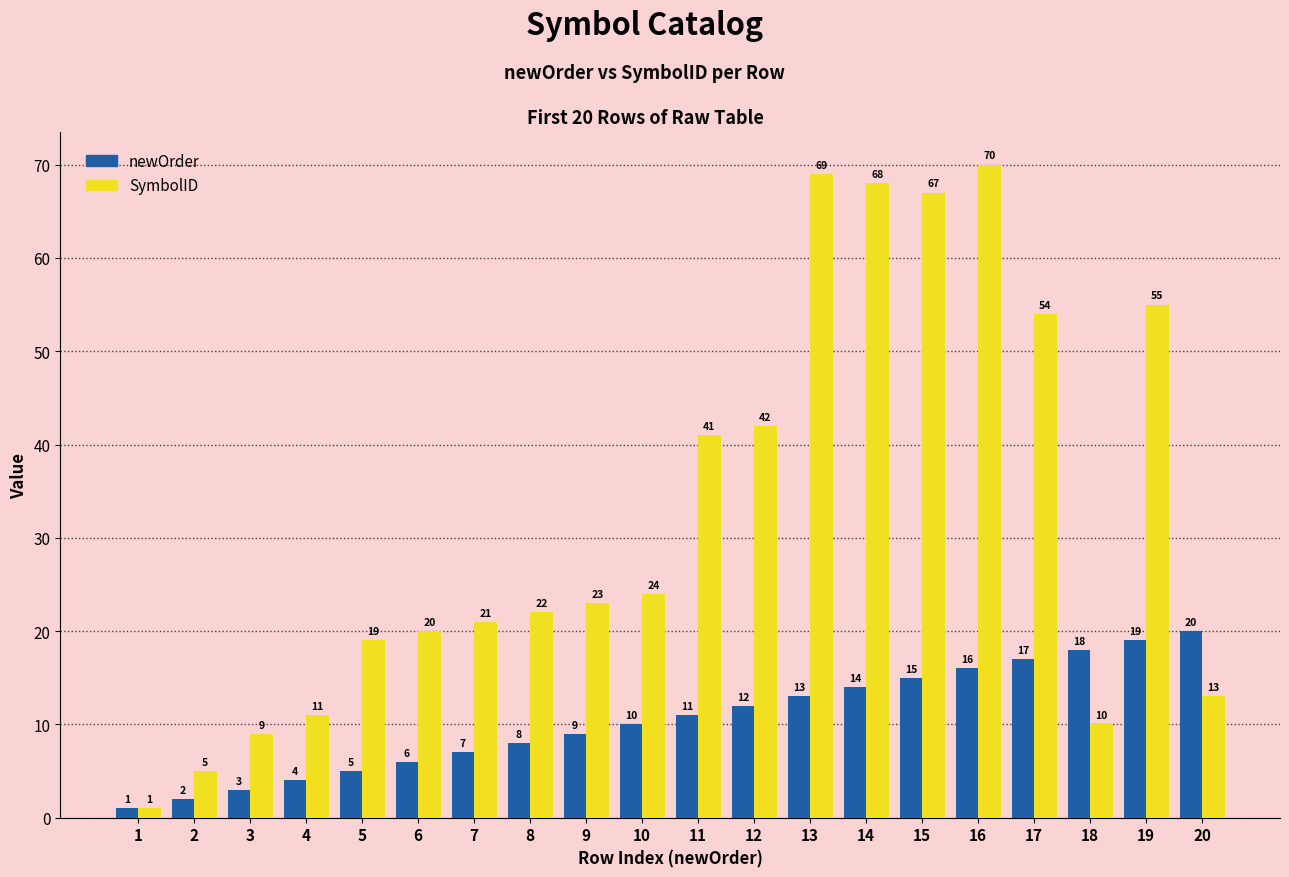

Rank the series by their average value, from lowest to highest.

newOrder, SymbolID